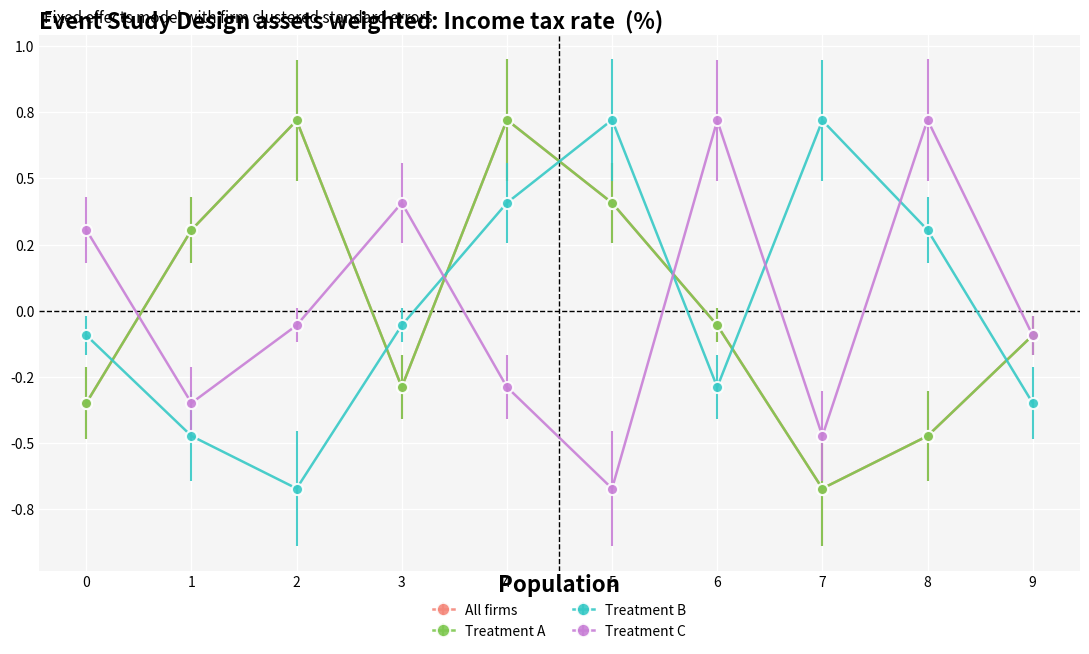

How many values in Treatment A are above zero?

4